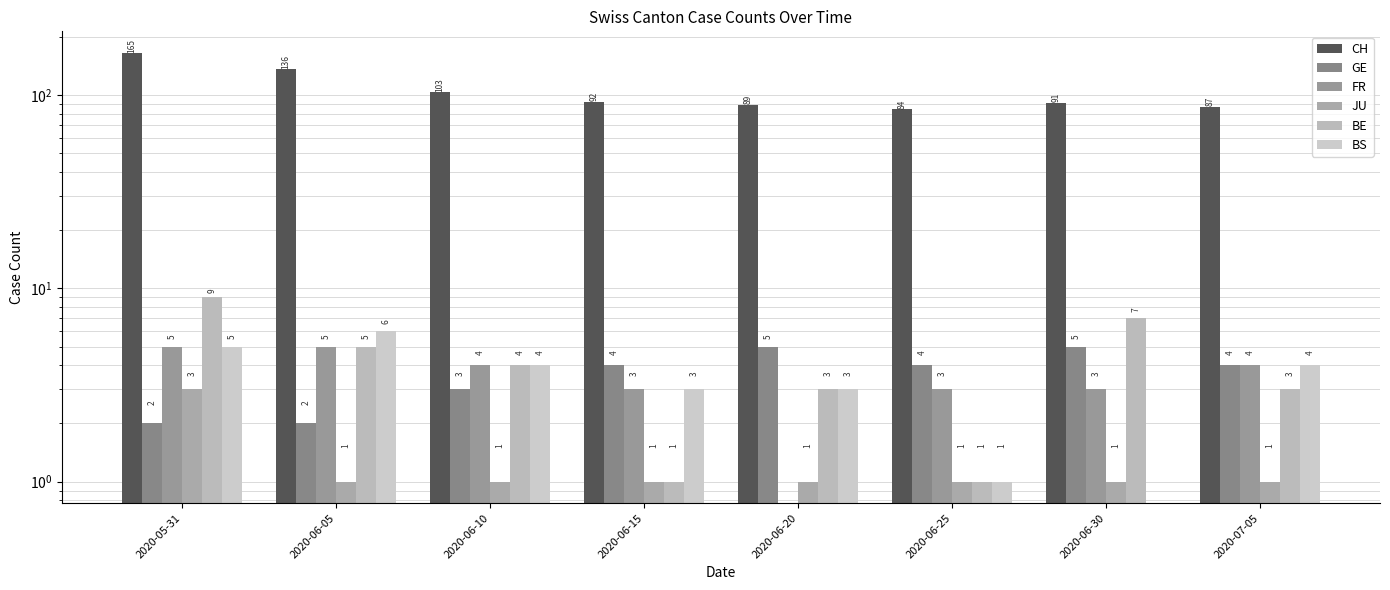

Between 2020-06-05 and 2020-06-25, which series saw the biggest shift?

CH